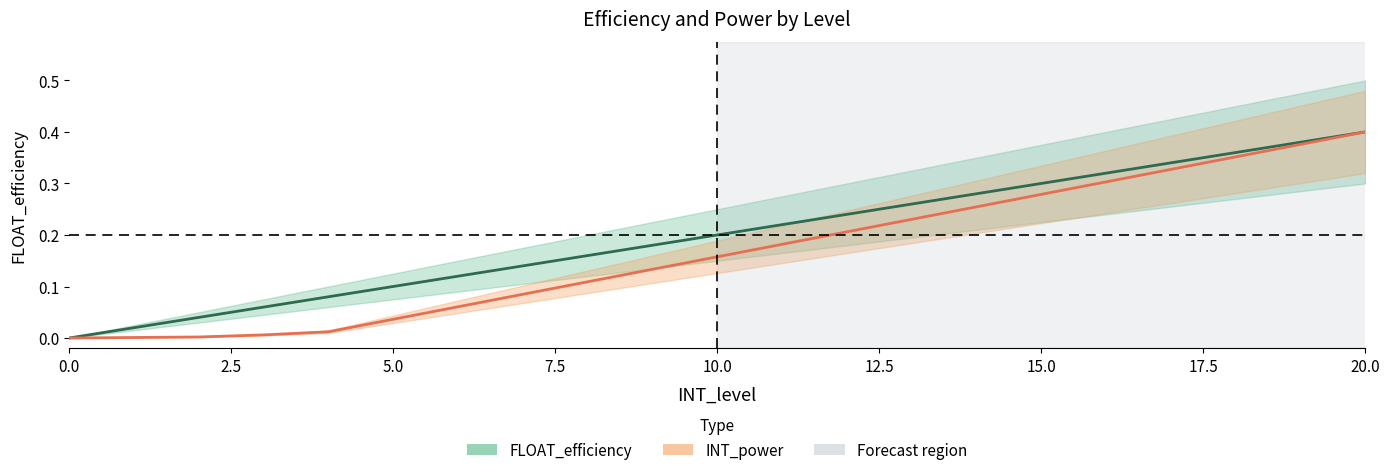

Which series changed the most between 1 and 19?

INT_power